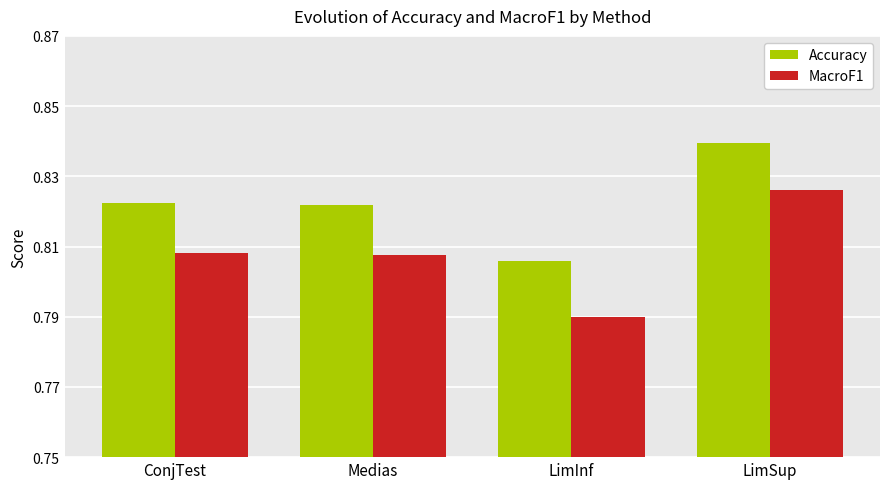

What value does the MacroF1 series have at LimInf?

0.8